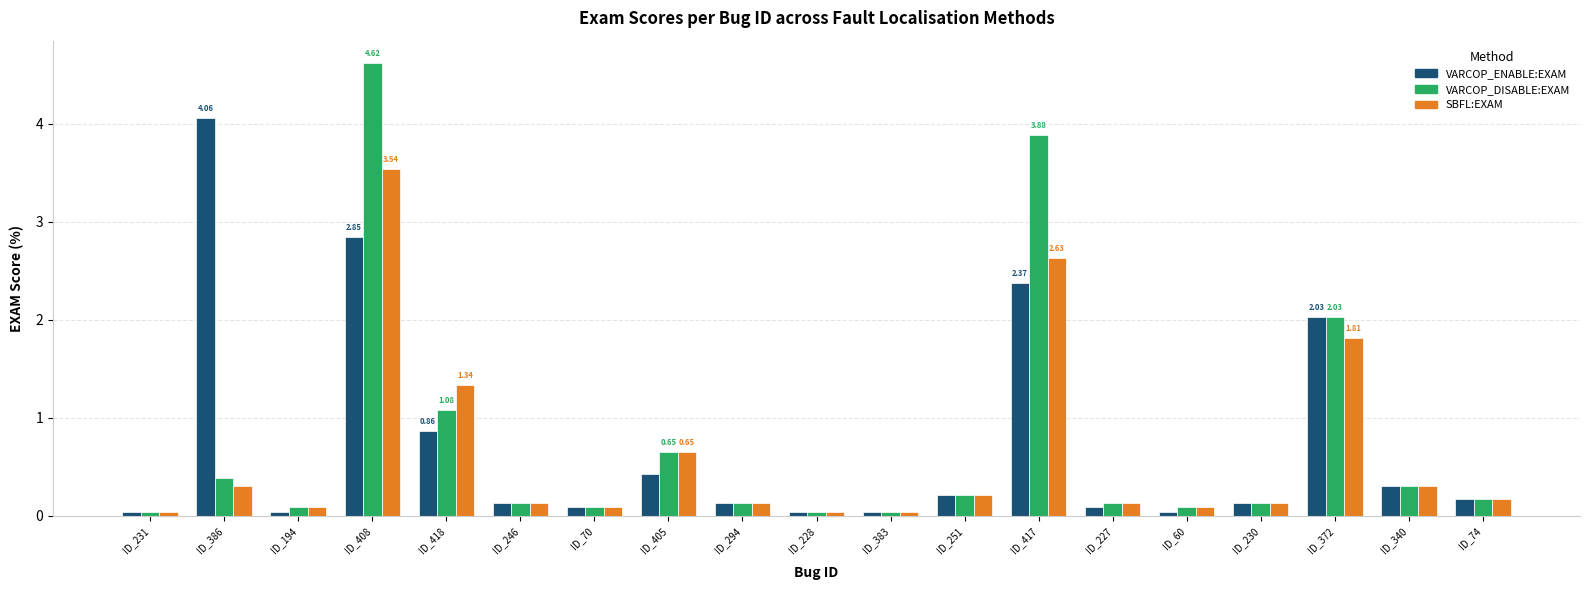

Rank the series by their maximum value, from highest to lowest.

VARCOP_DISABLE:EXAM, VARCOP_ENABLE:EXAM, SBFL:EXAM